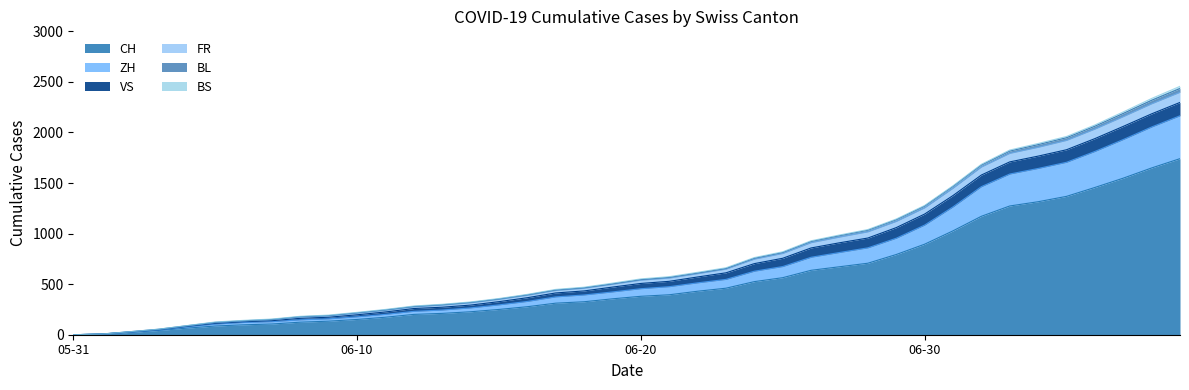

What is the maximum value shown in the chart?

2456